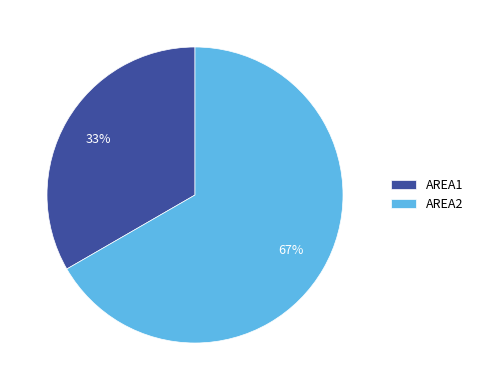

Do AREA1 and AREA2 together represent more than half of the pie?

Yes